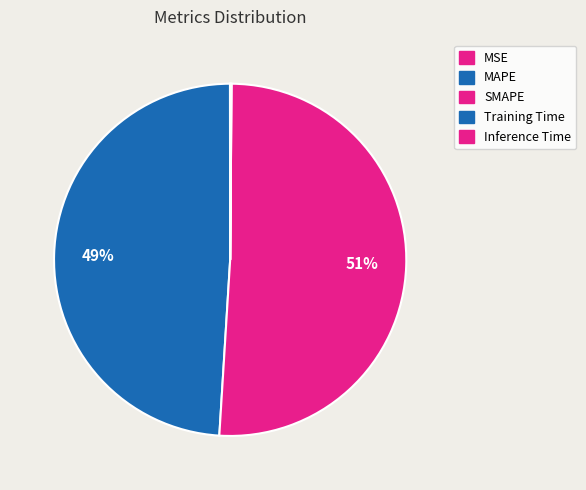

Does SMAPE account for over 50% of the chart?

Yes